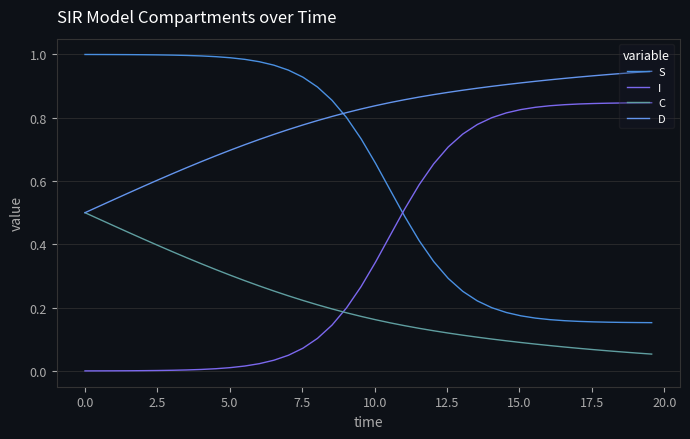

True or false: S and C intersect in this chart.

False